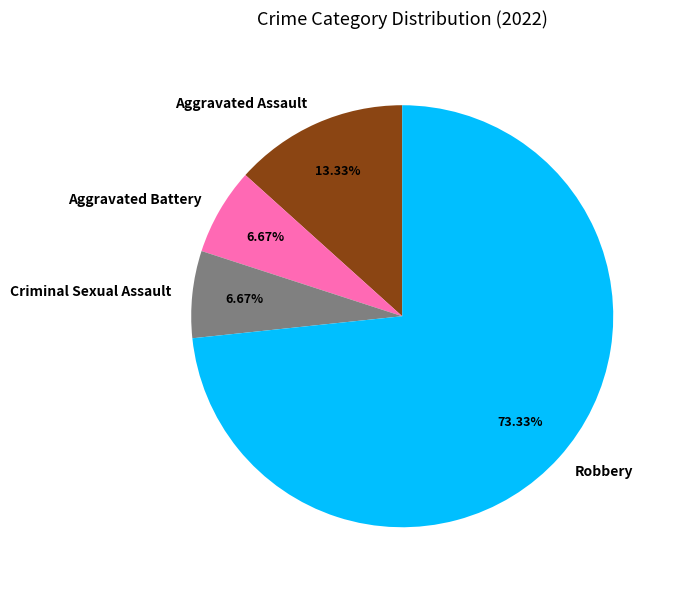

What percentage is the Aggravated Assault slice, to the nearest percent?

13%